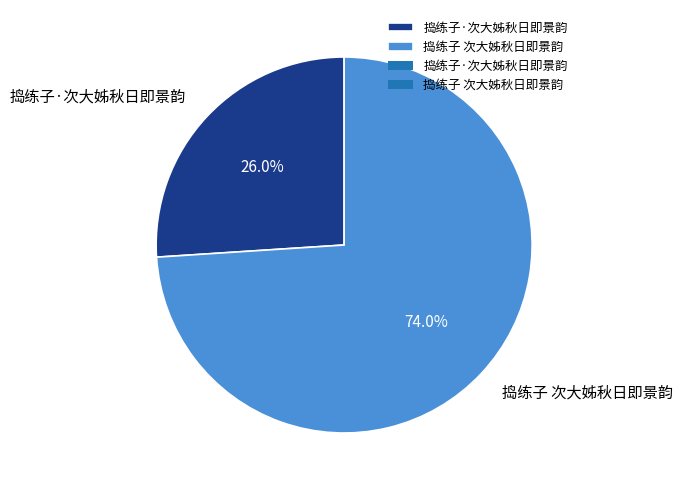

What percentage do 捣练子 次大姊秋日即景韵 and 捣练子·次大姊秋日即景韵 together represent?

100.0%